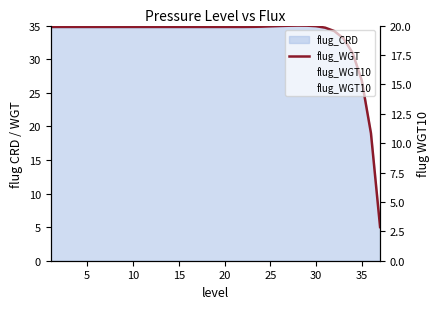

True or false: flug_WGT and flug_WGT10 cross at least once.

False